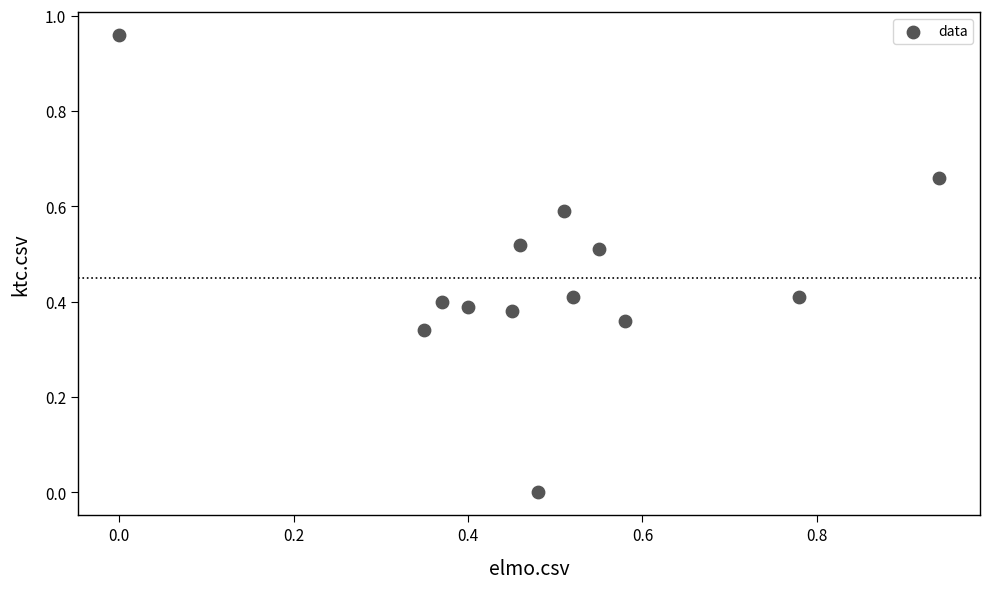

How many points are shown in the scatter plot?

13